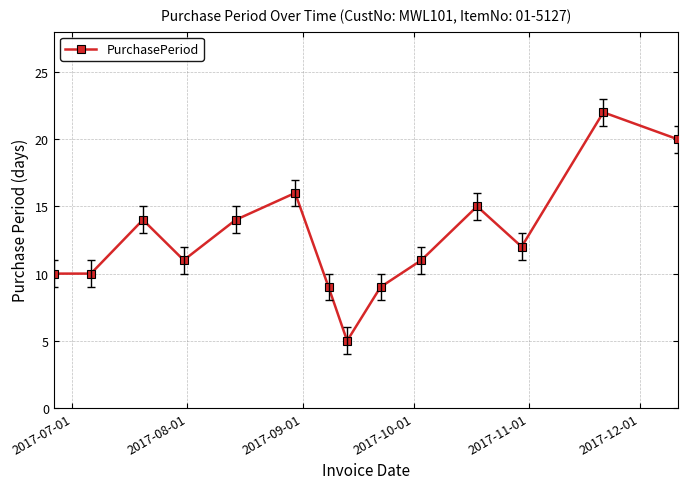

How many interior local peaks (higher than both neighbors) does the data have?

4